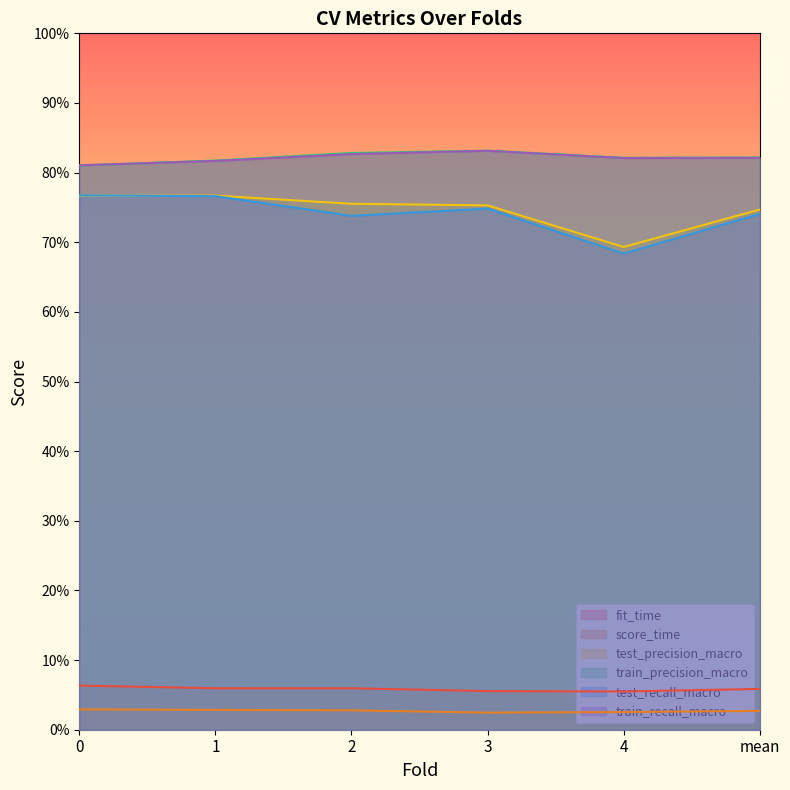

Reading left to right, what are all the values shown in this chart?

fit_time: 0.1	0.1	0.1	0.1	0.1	0.1
score_time: 0.0	0.0	0.0	0.0	0.0	0.0
test_precision_macro: 0.8	0.8	0.8	0.8	0.7	0.7
train_precision_macro: 0.8	0.8	0.8	0.8	0.8	0.8
test_recall_macro: 0.8	0.8	0.7	0.7	0.7	0.7
train_recall_macro: 0.8	0.8	0.8	0.8	0.8	0.8